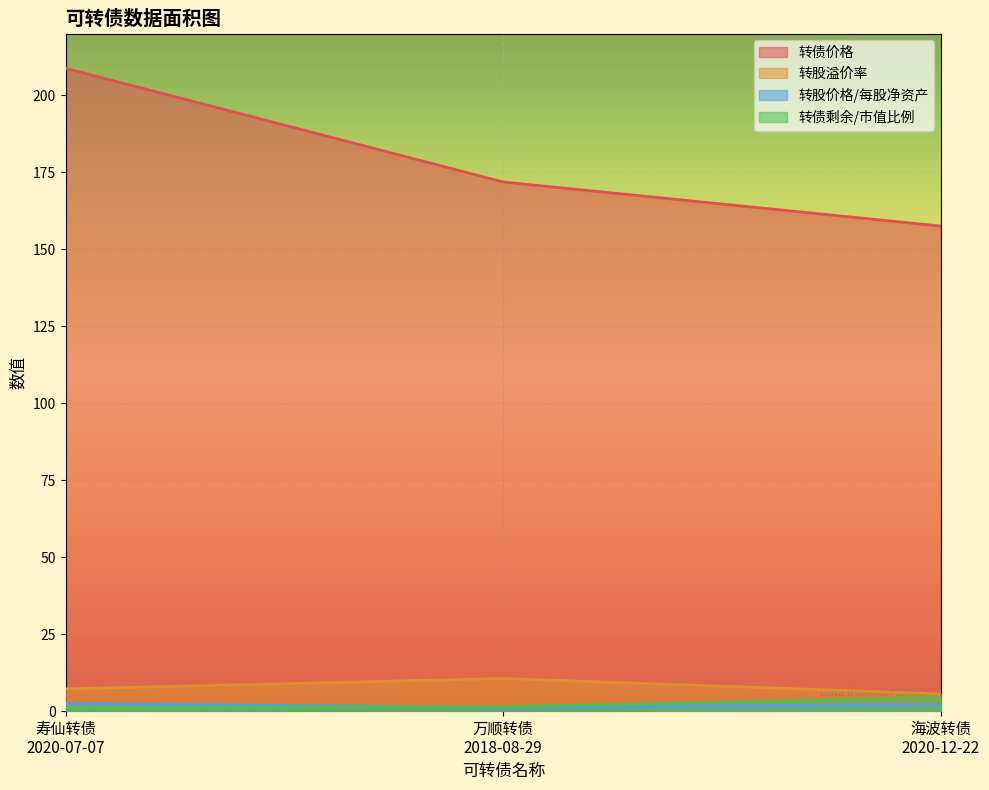

The 转债剩余/市值比例 series shows 1.8 at 寿仙转债
2020-07-07. True or false?

False